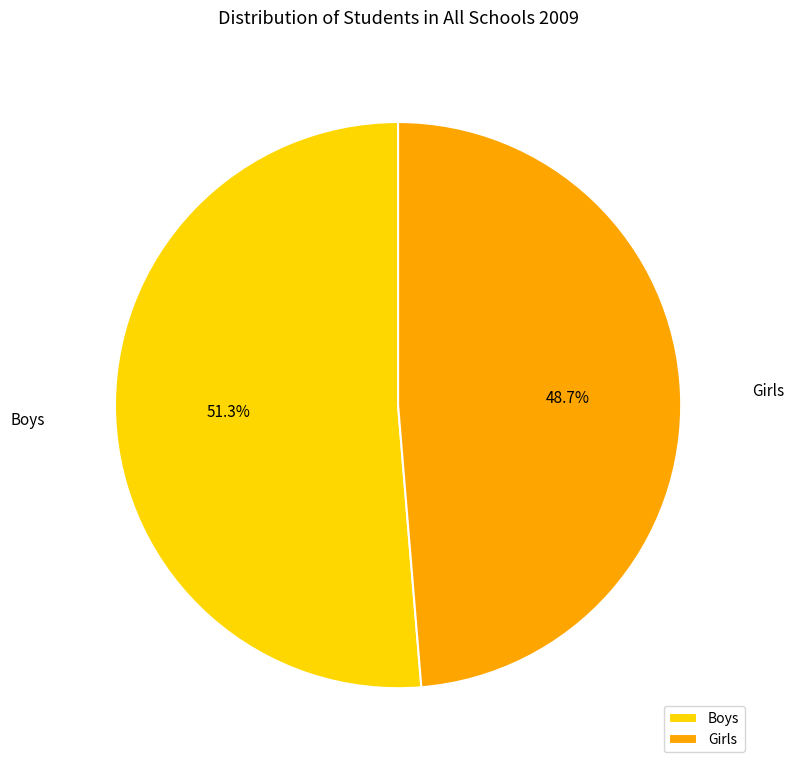

Does Boys represent more than half of the total?

Yes